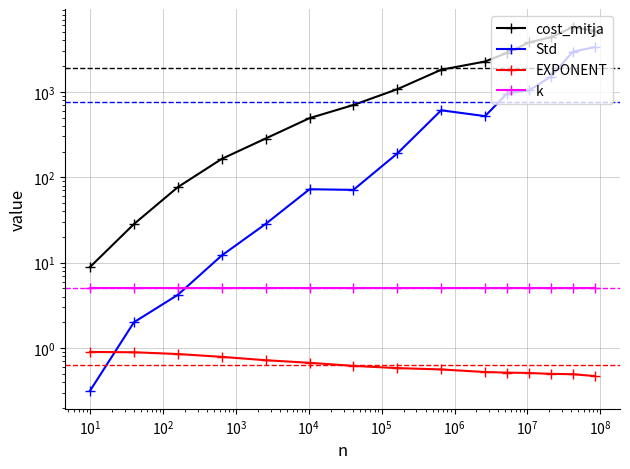

True or false: Std and EXPONENT cross at least once.

True